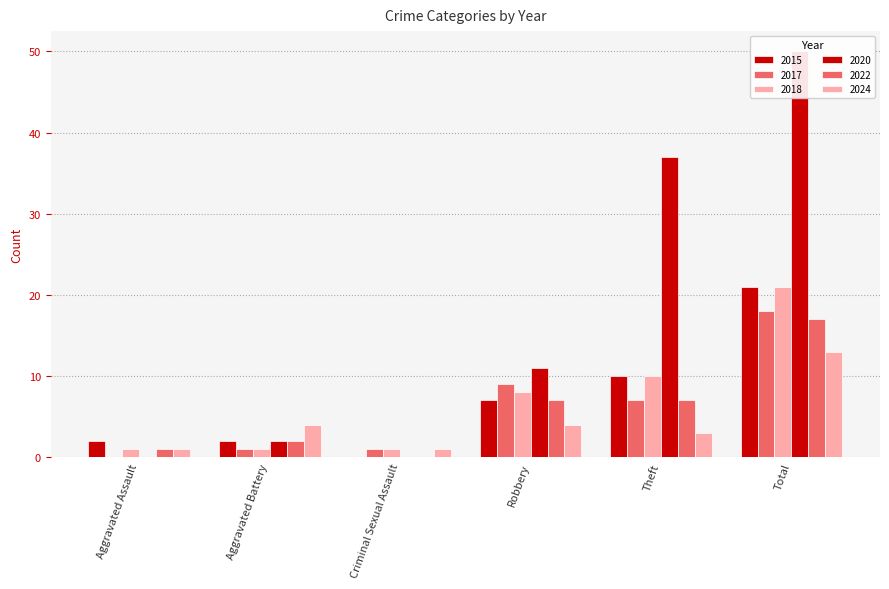

What is the difference between the second highest and minimum values in the 2024 series?

3